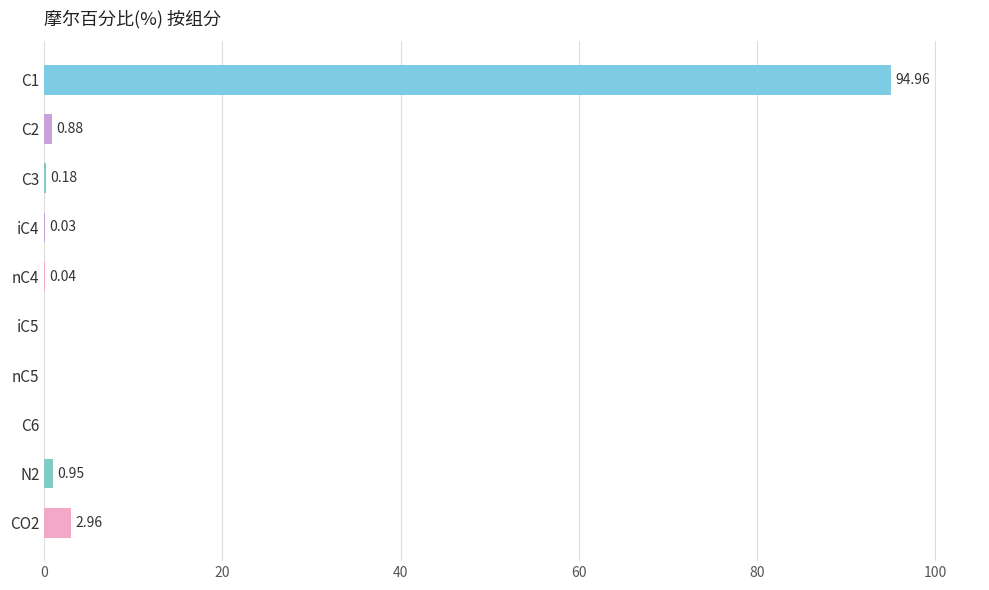

Are the bars grouped side by side (vs. stacked)?

No